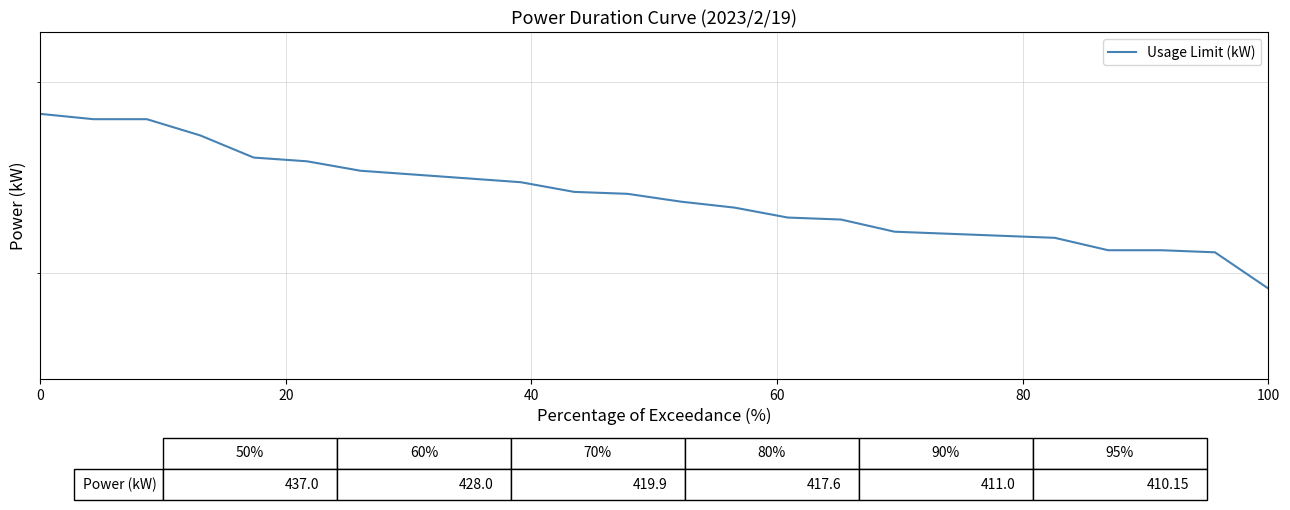

What is the sum of all values?

10514